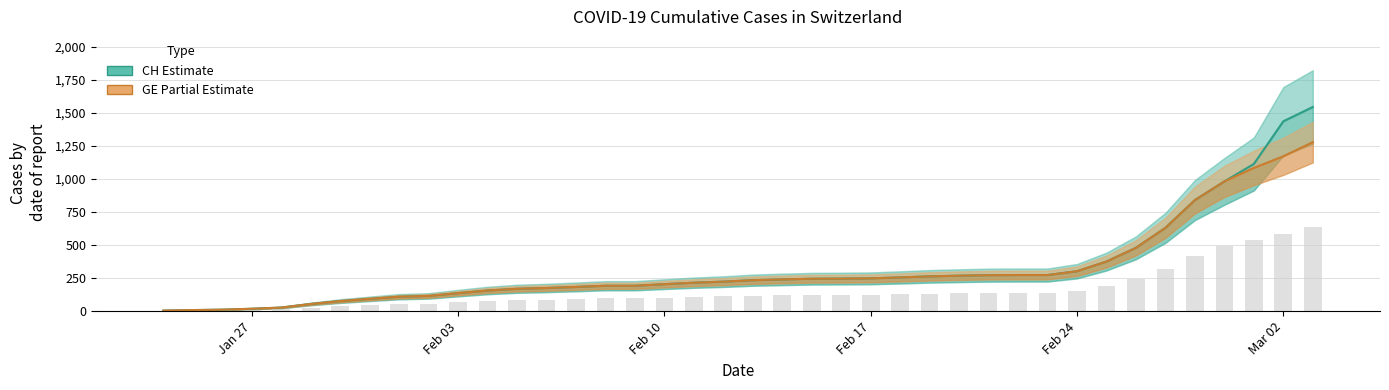

What is the average value of the CH (Estimate) series?

322